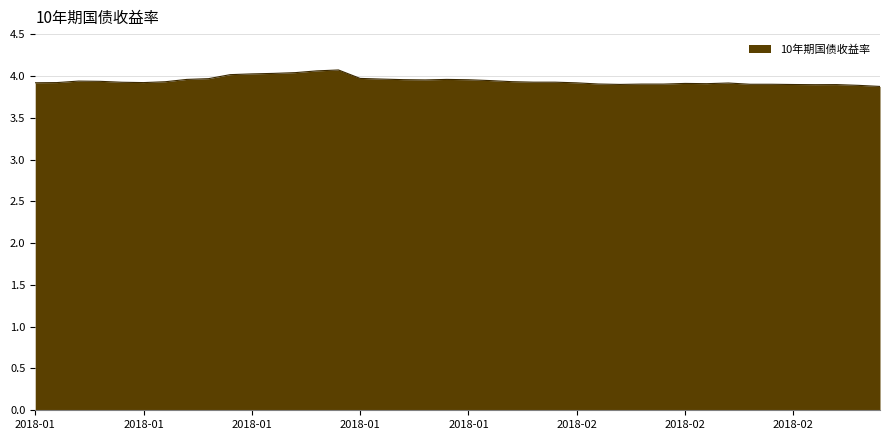

True or false: there are more than 2 points higher than both neighbors.

True